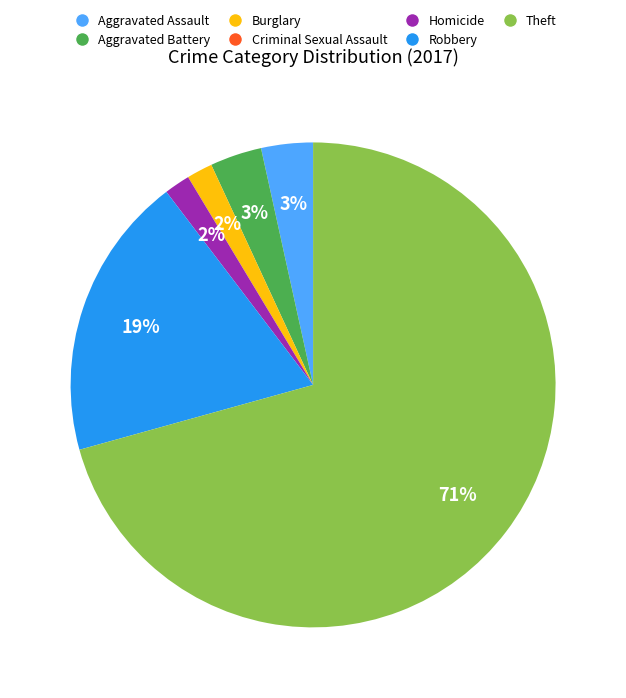

The Theft slice represents 71% of the pie. True or false?

True